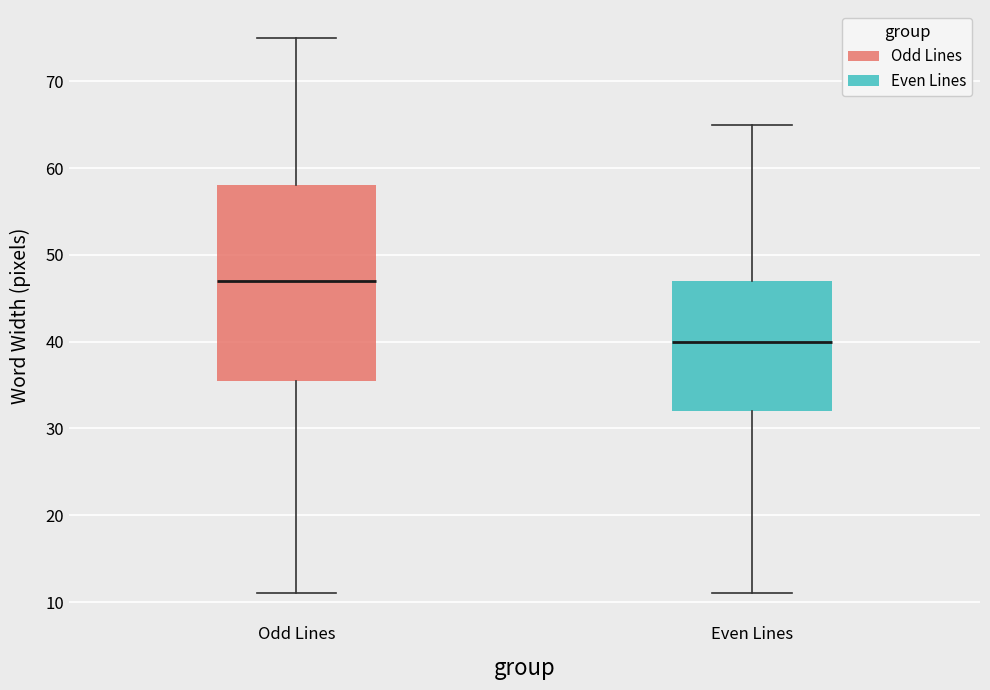

Which box has the lowest median line?

Even Lines